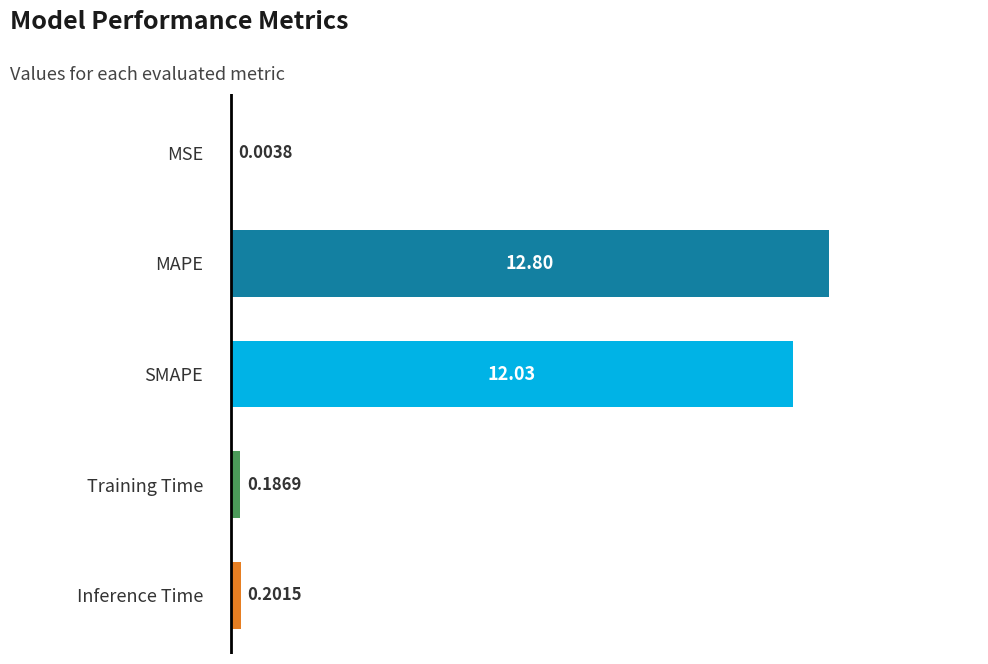

What is the change in value from MSE to Training Time?

+0.2